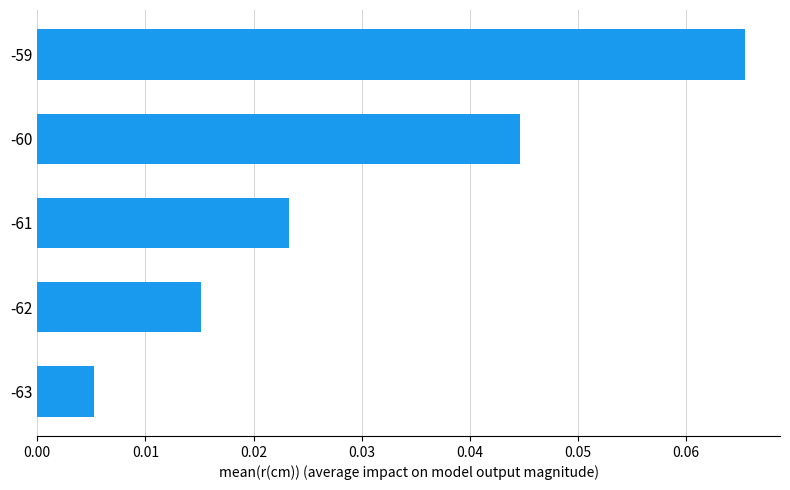

List the labels in order of value, smallest first.

-63, -62, -61, -60, -59